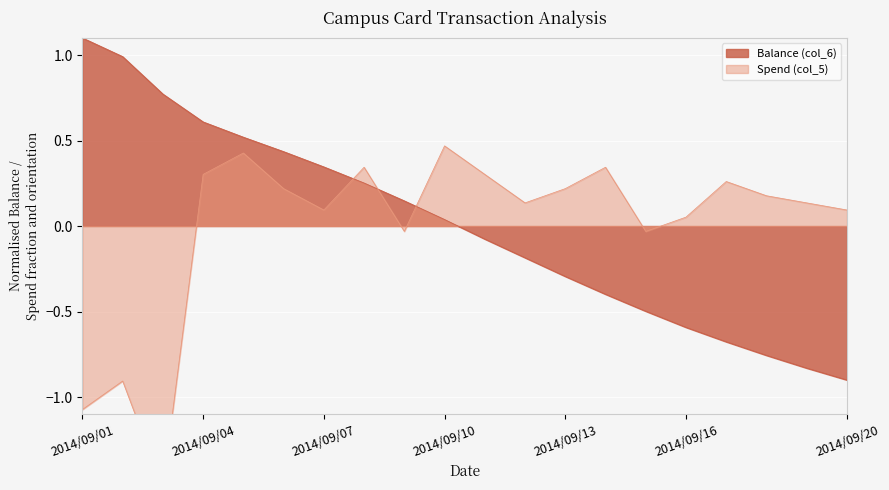

How many times do Balance (col_6) and Spend (col_5) cross each other?

3